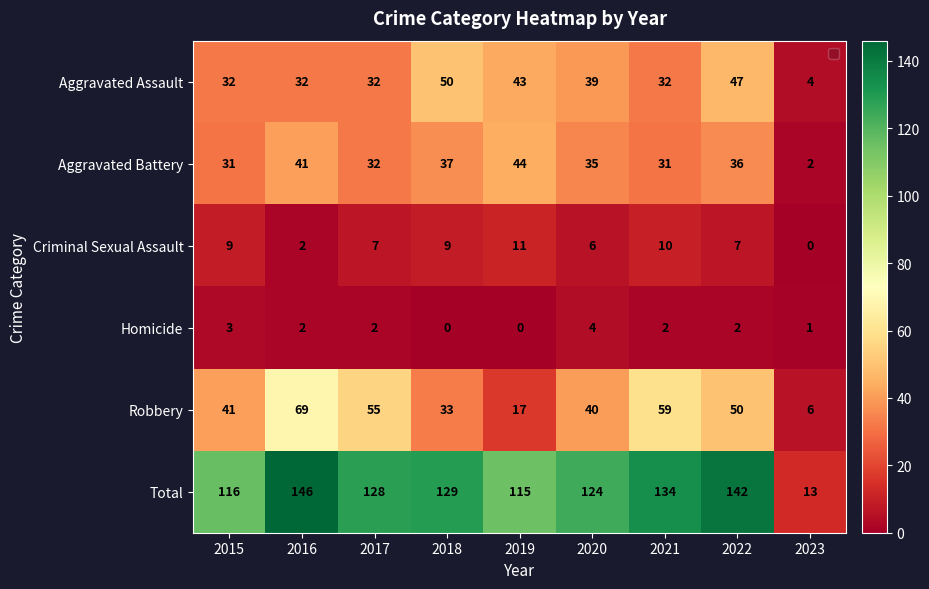

Count the Homicide values in the range 1 to 2.

5